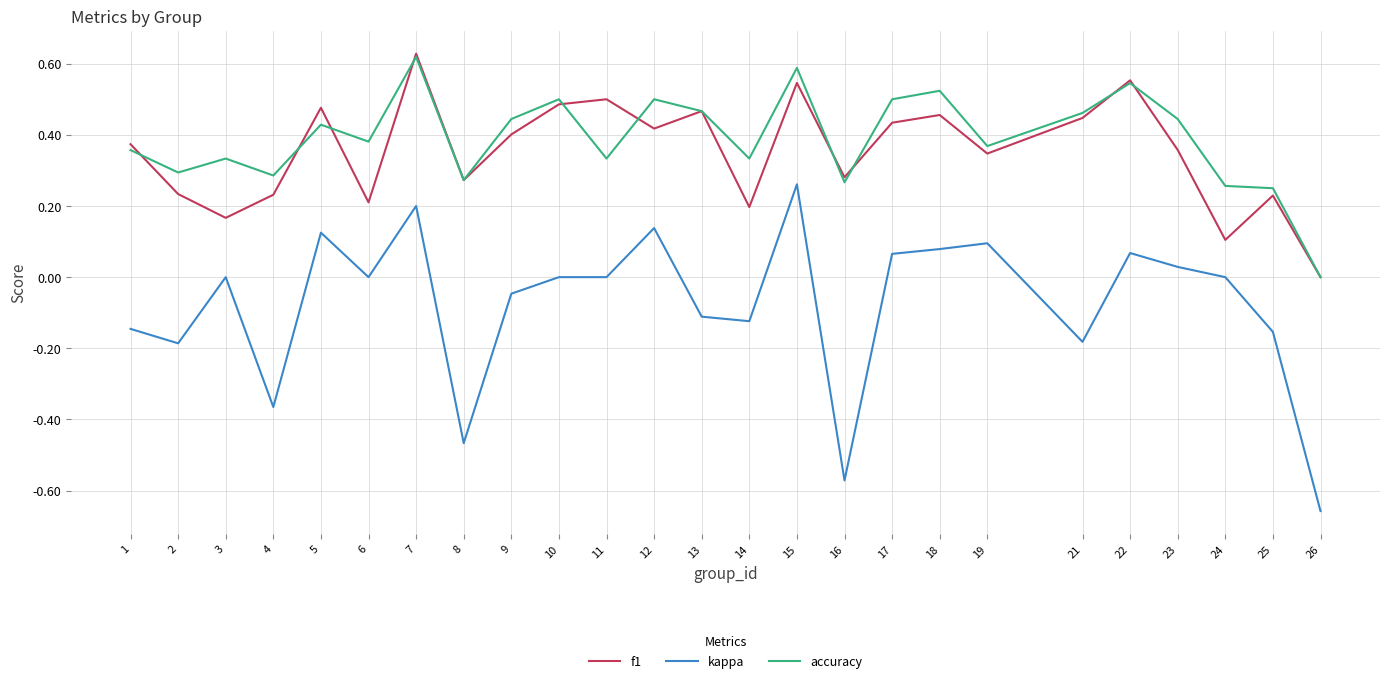

Which category has the highest value across all series?

7